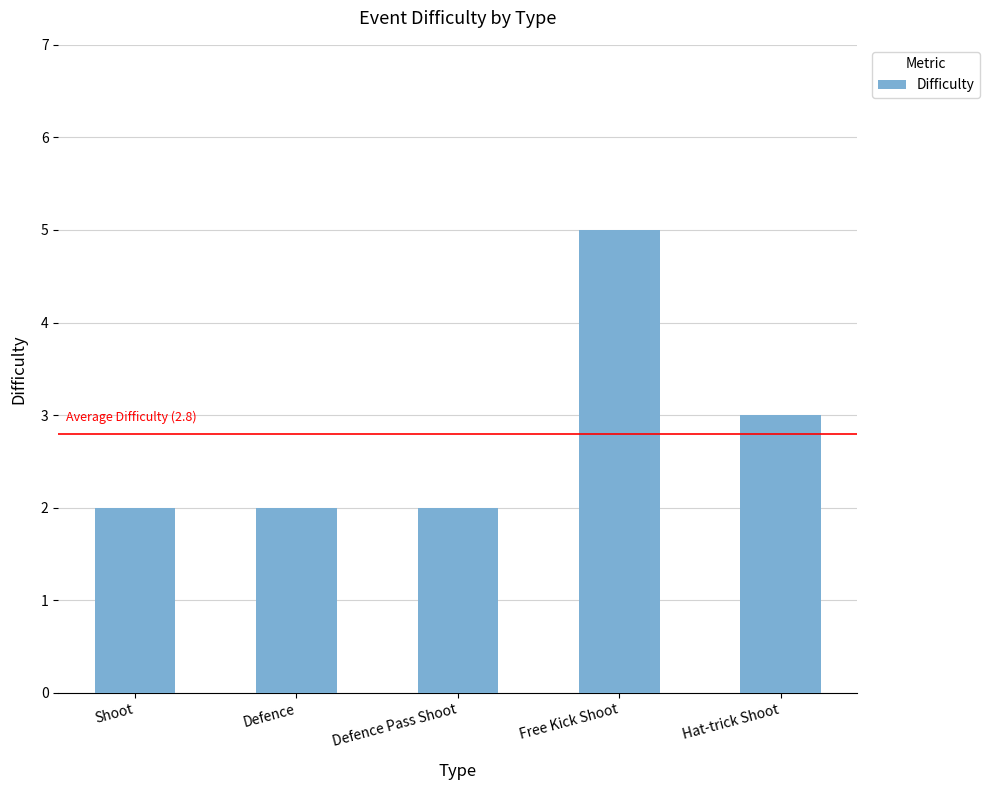

Which category has the highest value across all series?

Free Kick Shoot